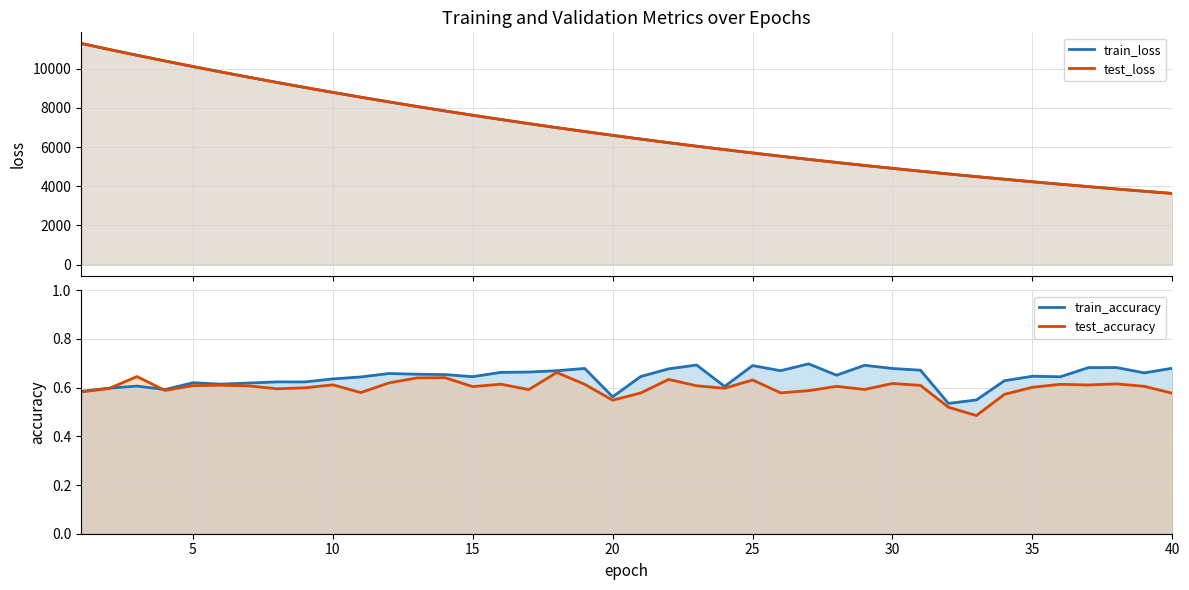

Reading left to right, what are all the values shown in this chart?

train_loss line: 11282.7	10976.7	10678.8	10387.6	10104.2	9827.5	9557.7	9293.8	9036.6	8785.4	8540.3	8301.0	8068.1	7841.1	7620.0	7403.8	7193.4	6988.5	6788.7	6594.9	6405.2	6221.0	6041.6	5867.6	5697.0	5531.4	5370.2	5213.5	5060.7	4912.7	4767.8	4627.7	4491.1	4357.5	4228.6	4103.0	3979.9	3860.8	3745.3	3632.4
test_loss line: 11282.9	10976.3	10678.4	10387.6	10104.3	9827.5	9557.9	9294.0	9036.9	8785.7	8540.7	8301.2	8068.3	7841.1	7620.3	7404.0	7193.5	6988.7	6789.0	6595.1	6405.4	6221.2	6041.9	5867.6	5697.3	5531.7	5370.5	5213.7	5060.9	4913.0	4768.0	4627.9	4491.2	4357.7	4228.9	4103.3	3980.2	3861.0	3745.6	3632.6
train_accuracy line: 0.6	0.6	0.6	0.6	0.6	0.6	0.6	0.6	0.6	0.6	0.6	0.7	0.7	0.7	0.6	0.7	0.7	0.7	0.7	0.6	0.6	0.7	0.7	0.6	0.7	0.7	0.7	0.7	0.7	0.7	0.7	0.5	0.5	0.6	0.6	0.6	0.7	0.7	0.7	0.7
test_accuracy line: 0.6	0.6	0.6	0.6	0.6	0.6	0.6	0.6	0.6	0.6	0.6	0.6	0.6	0.6	0.6	0.6	0.6	0.7	0.6	0.5	0.6	0.6	0.6	0.6	0.6	0.6	0.6	0.6	0.6	0.6	0.6	0.5	0.5	0.6	0.6	0.6	0.6	0.6	0.6	0.6